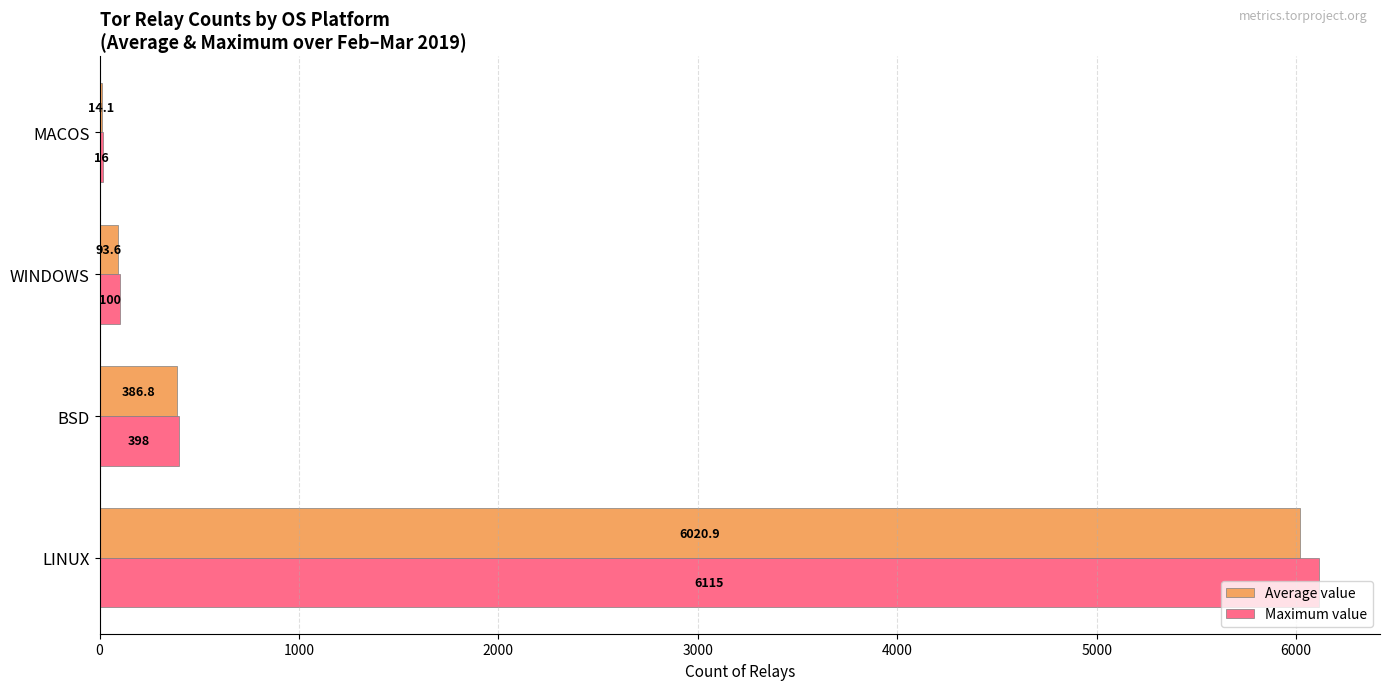

Which series changed the most between LINUX and MACOS?

Maximum value